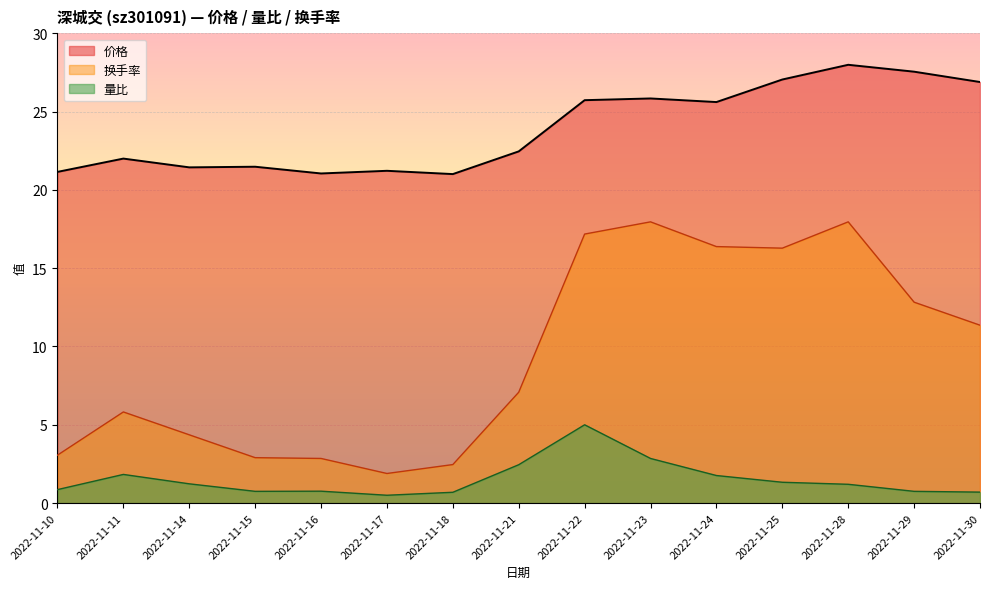

What is the maximum value for 价格?

28.0